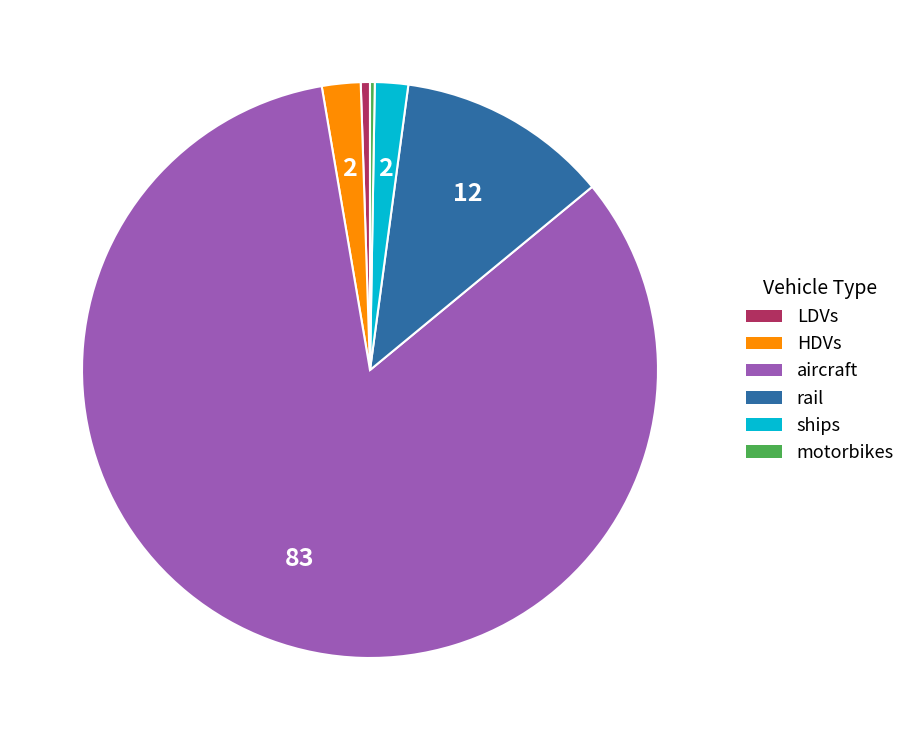

The rail slice represents 3% of the pie. True or false?

False